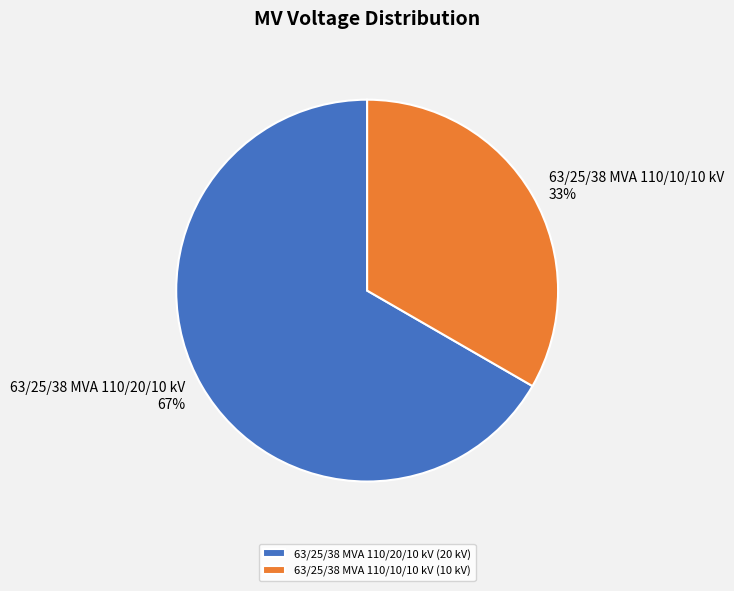

Which category has the smallest portion of the pie?

63/25/38 MVA 110/10/10 kV